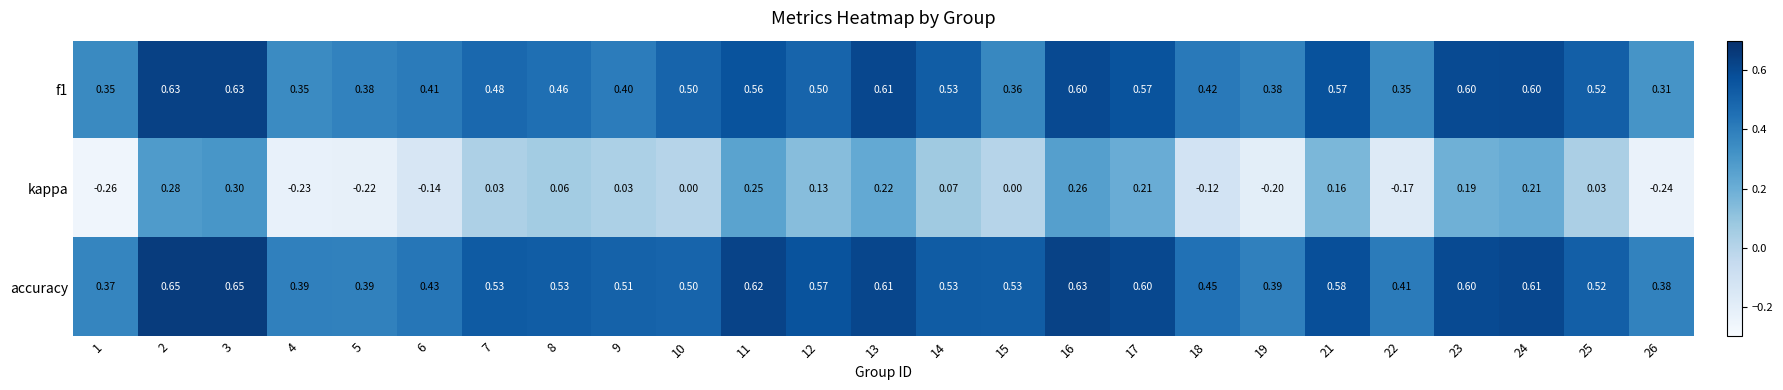

Which series has the widest spread of values?

kappa